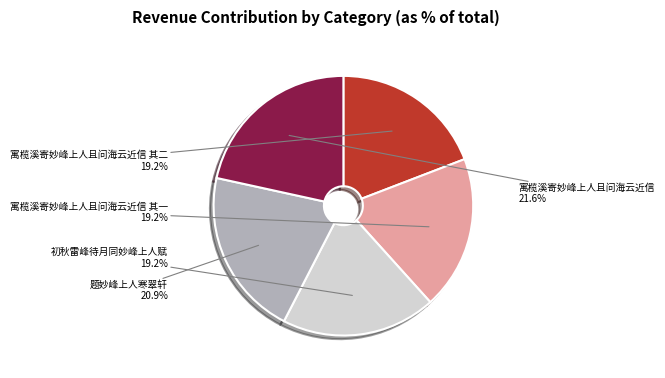

How many segments does this pie chart have?

5